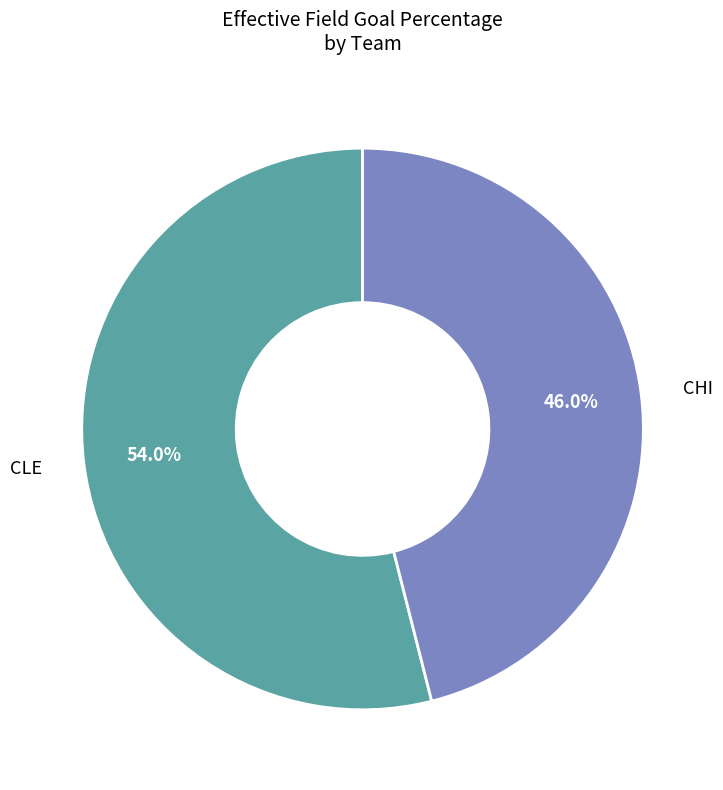

To the nearest percent, what is the combined percentage of CLE and CHI?

100%